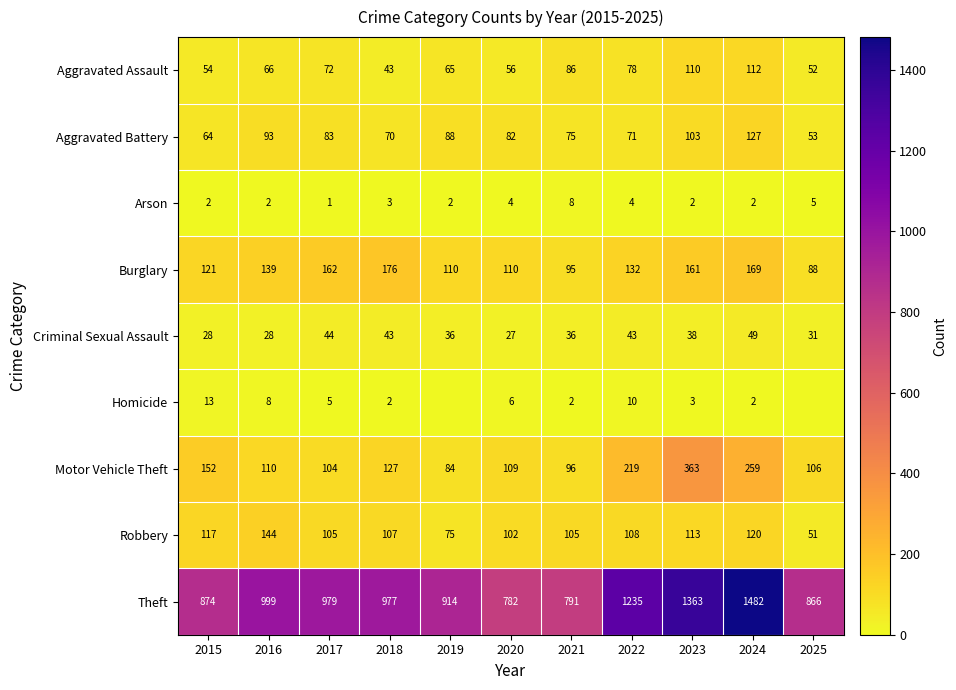

Is the value of Theft at 2020 greater than the value of Motor Vehicle Theft at 2021?

Yes